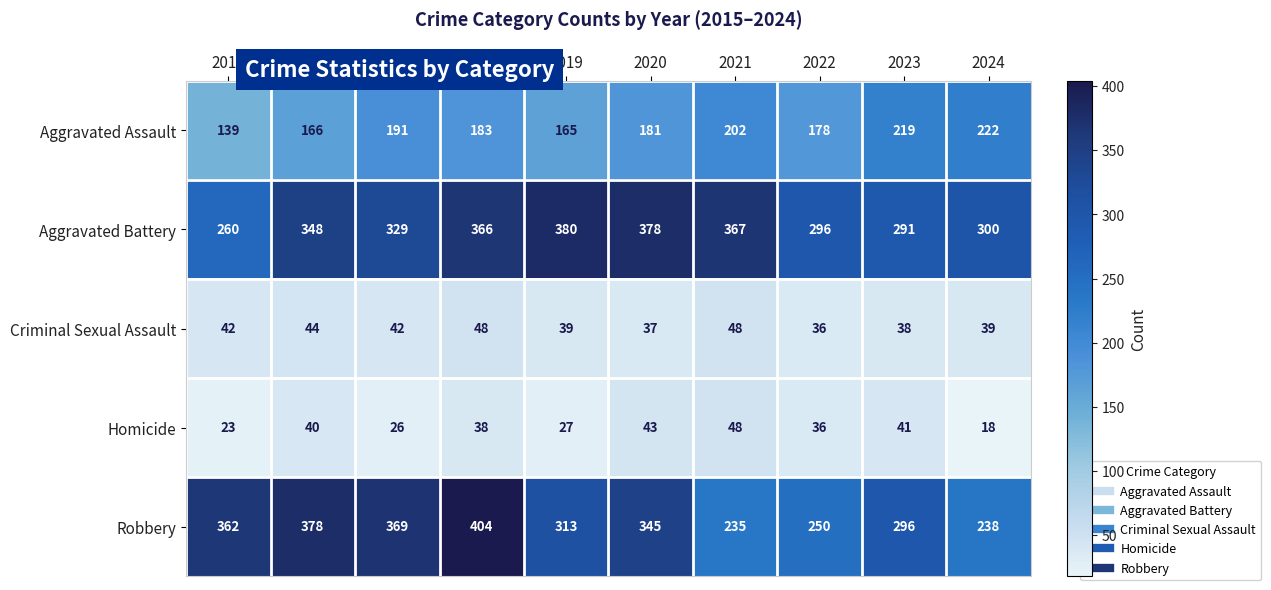

Where is Robbery nearest to the value 319?

2019